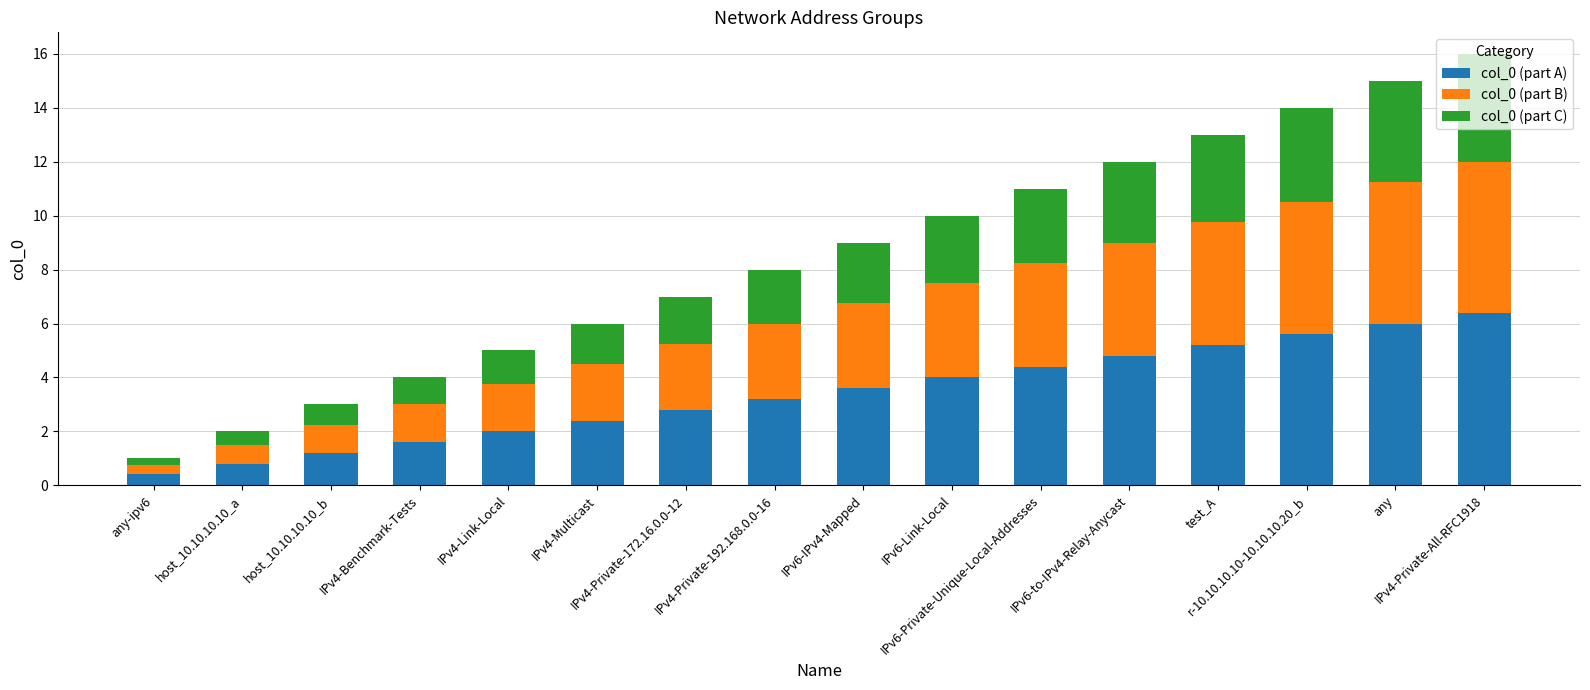

What is the value of the col_0 (part A) bar at the 6th from the left?

2.4